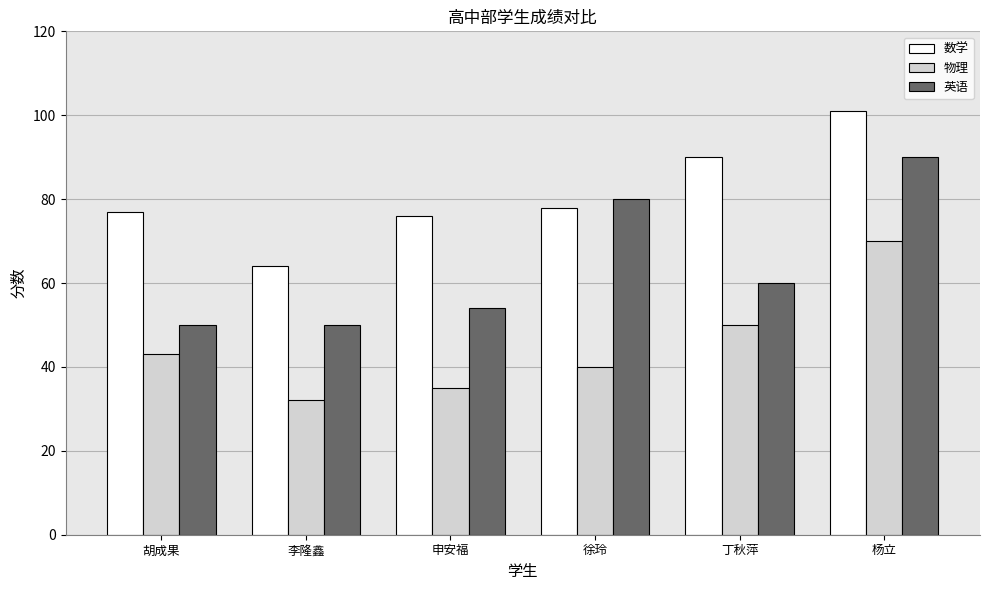

Reading right to left, transcribe all the data shown in this chart.

数学: 101	90	78	76	64	77
物理: 70	50	40	35	32	43
英语: 90	60	80	54	50	50